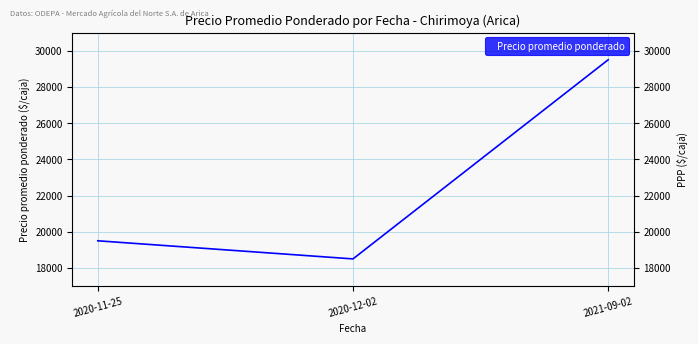

Which has a higher value, 2020-12-02 or 2020-11-25?

2020-11-25